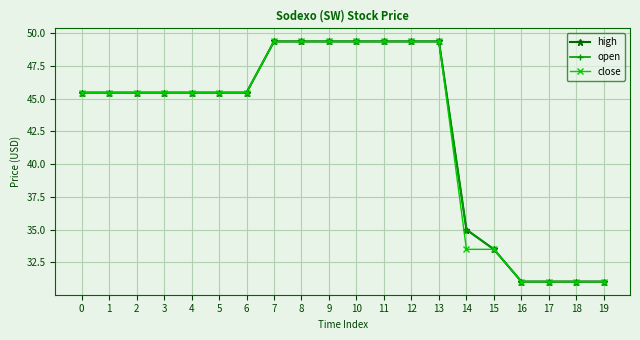

Is this an area chart (filled region under the line)?

No